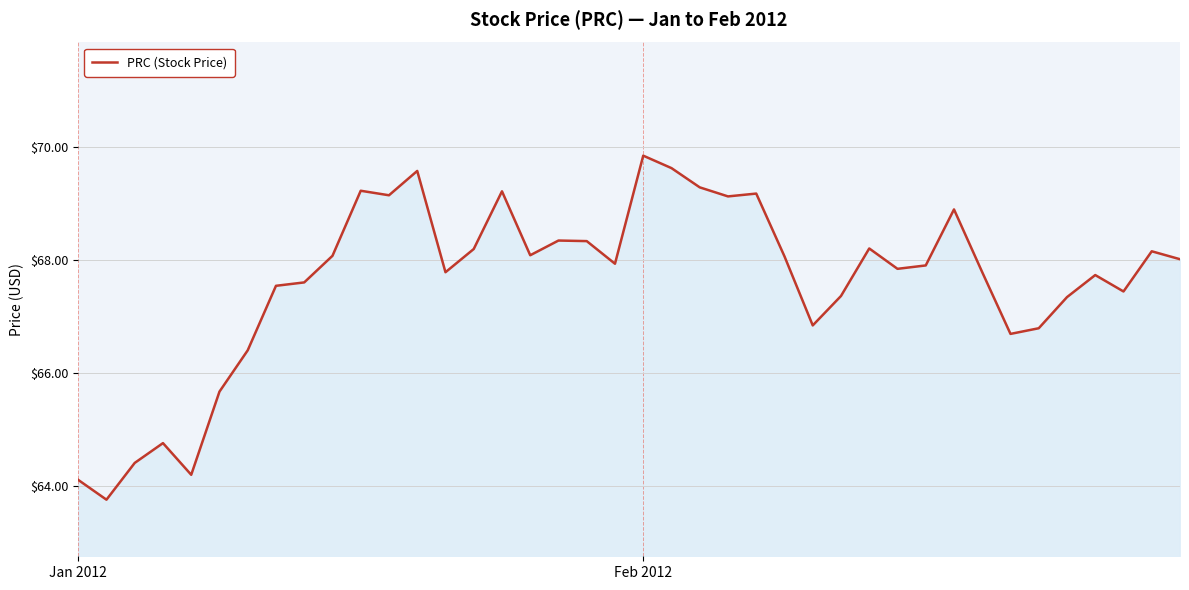

What is the smallest value displayed?

63.8